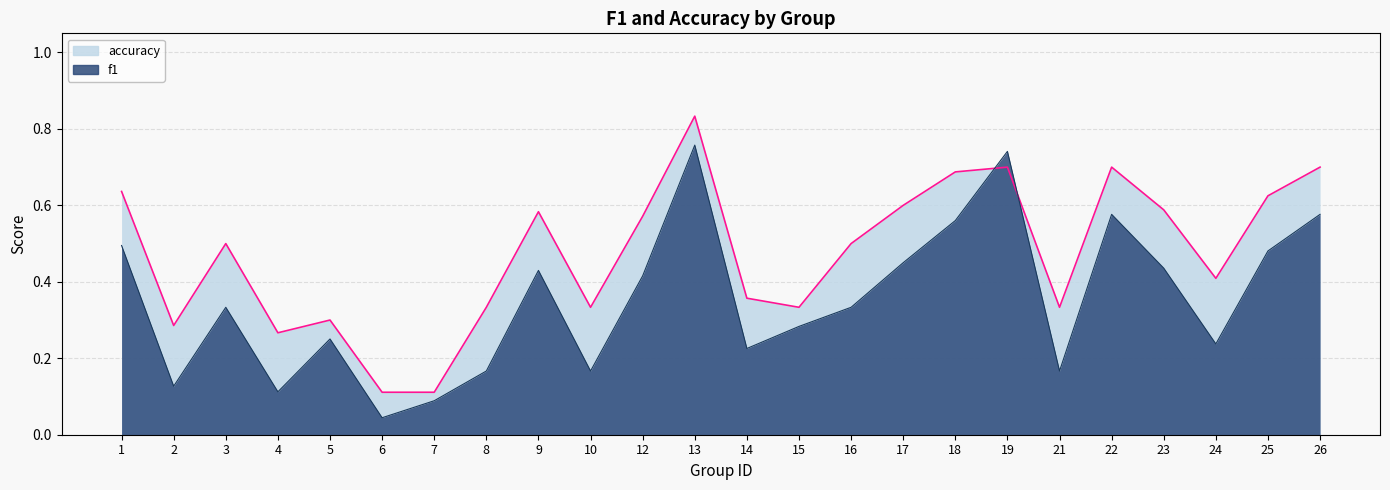

What is the average value of the accuracy series?

0.5